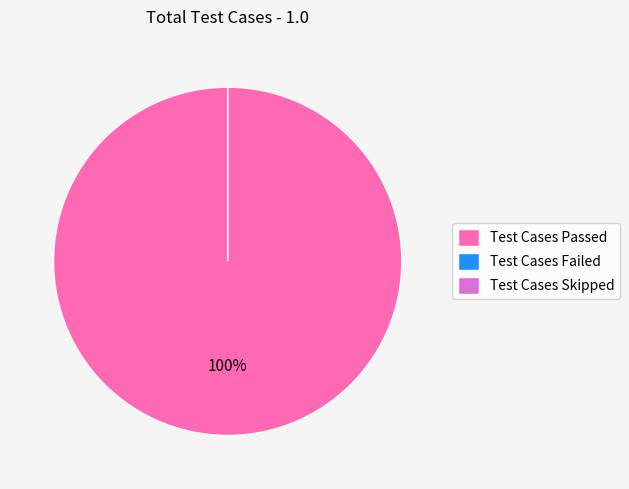

How many slices are in this pie chart?

3